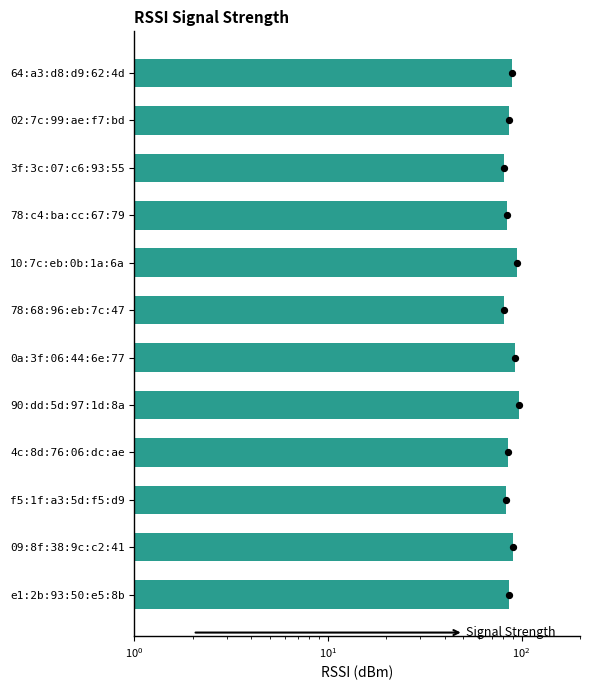

Approximately how many times larger is the value at 02:7c:99:ae:f7:bd compared to f5:1f:a3:5d:f5:d9?

1.0